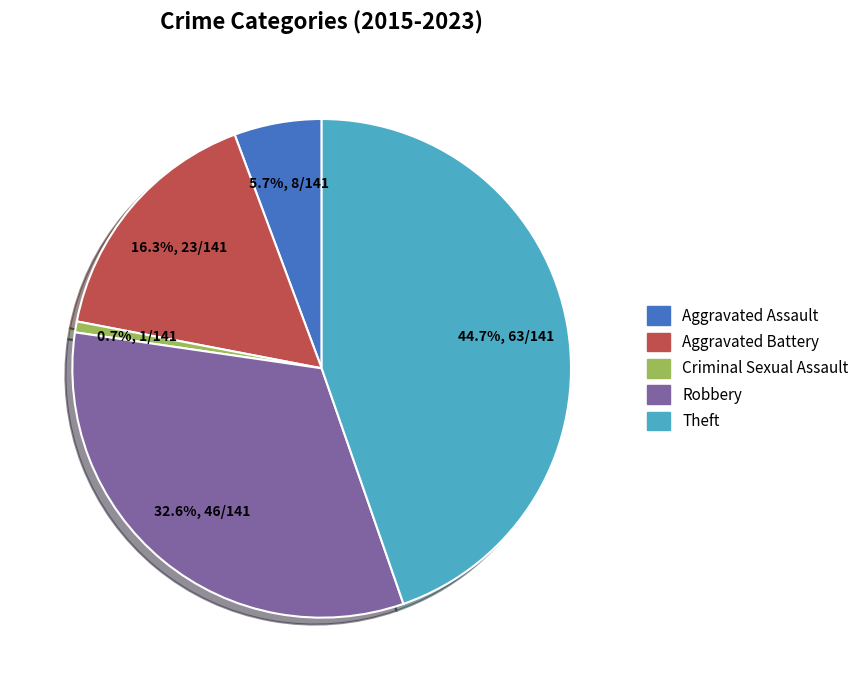

How much of the chart is everything except Aggravated Assault?

94.3%